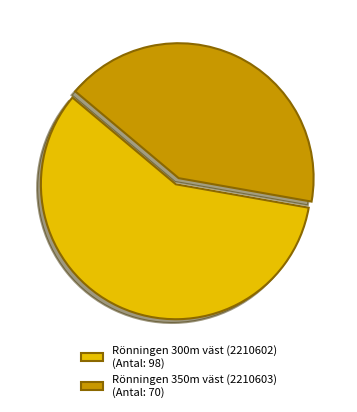

Count the number of slices in the pie.

2